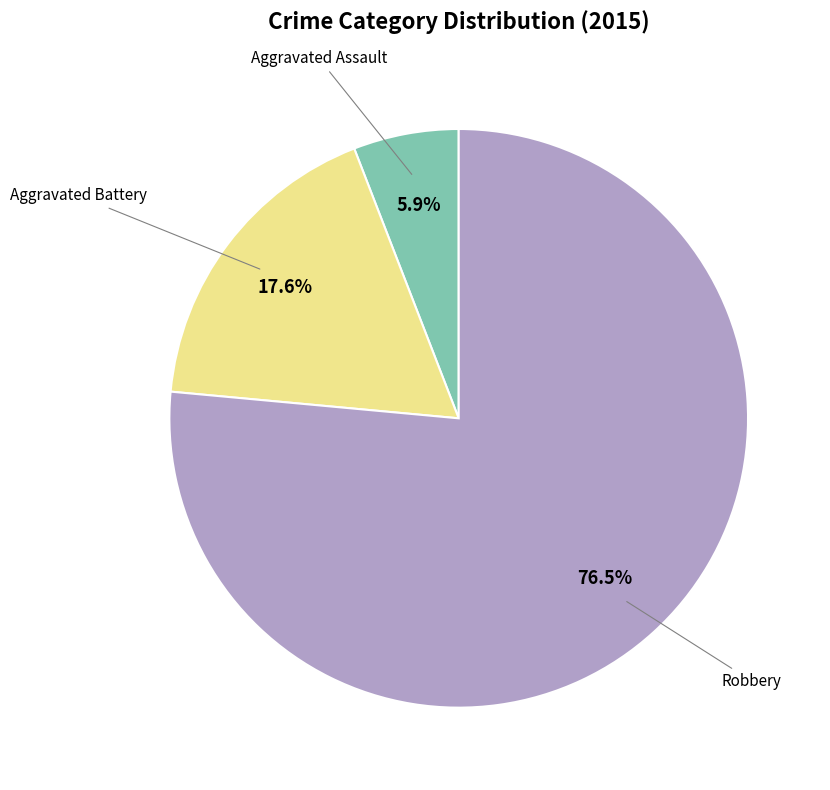

Does any single category account for the majority?

Yes